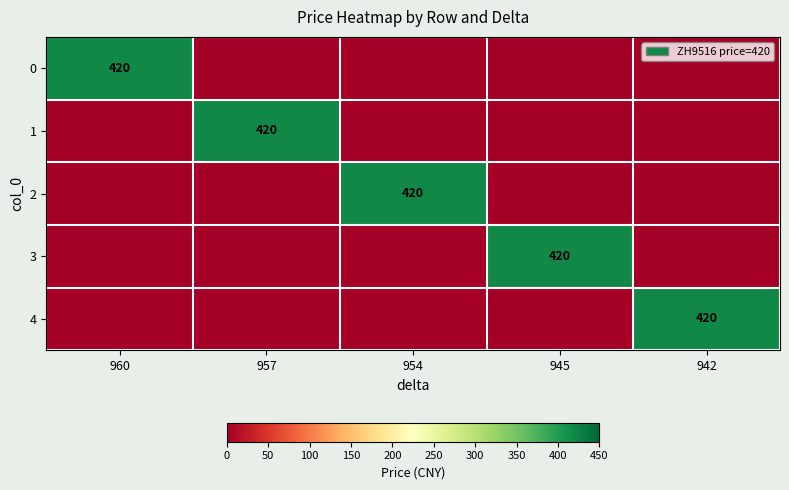

True or false: 2 has a value of 420 at 954.

True